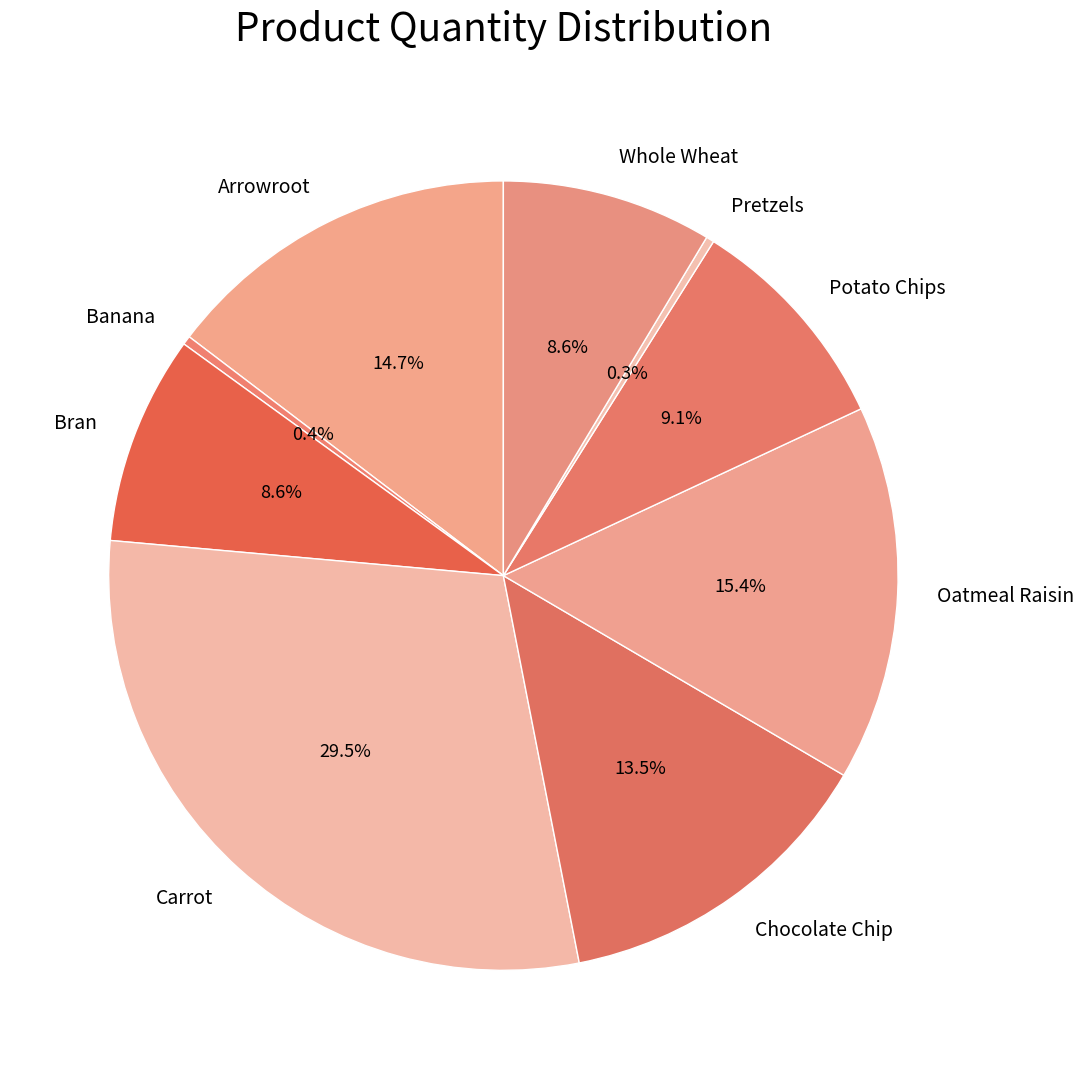

What percentage is NOT represented by Potato Chips?

90.9%